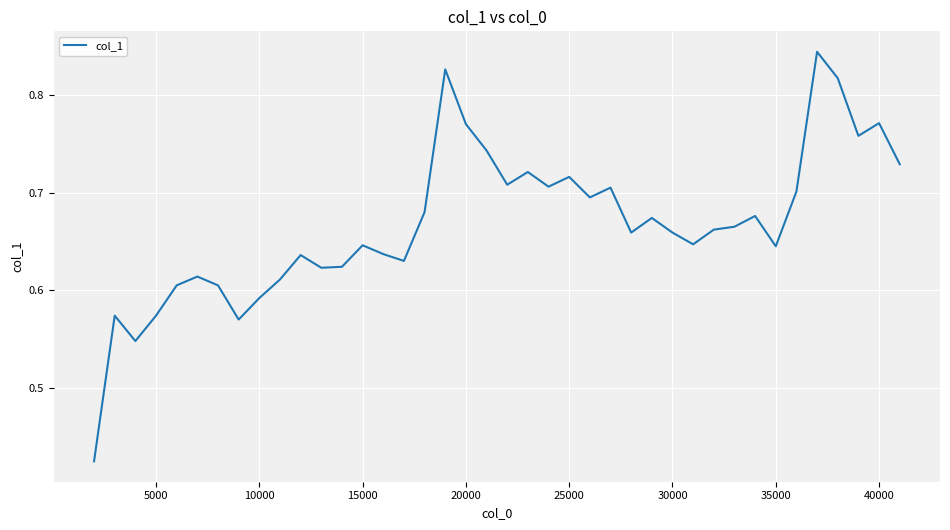

How many lines are shown in the chart?

1